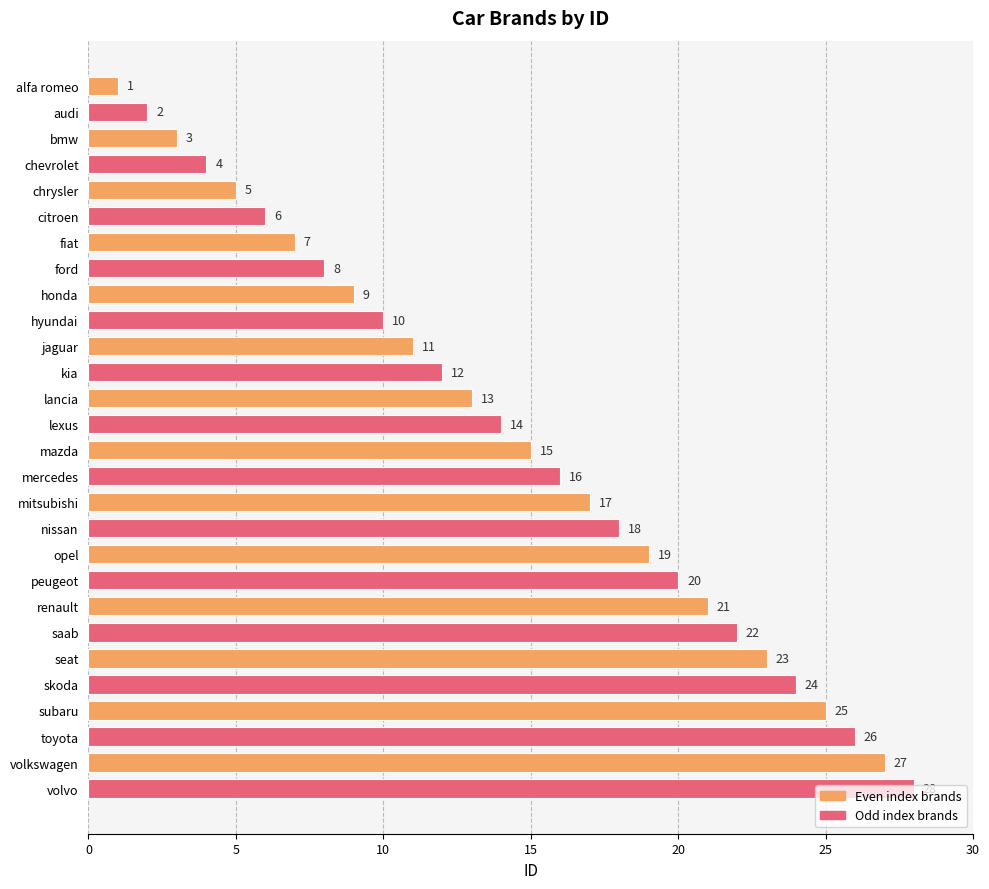

How many categories are shown in the chart?

28